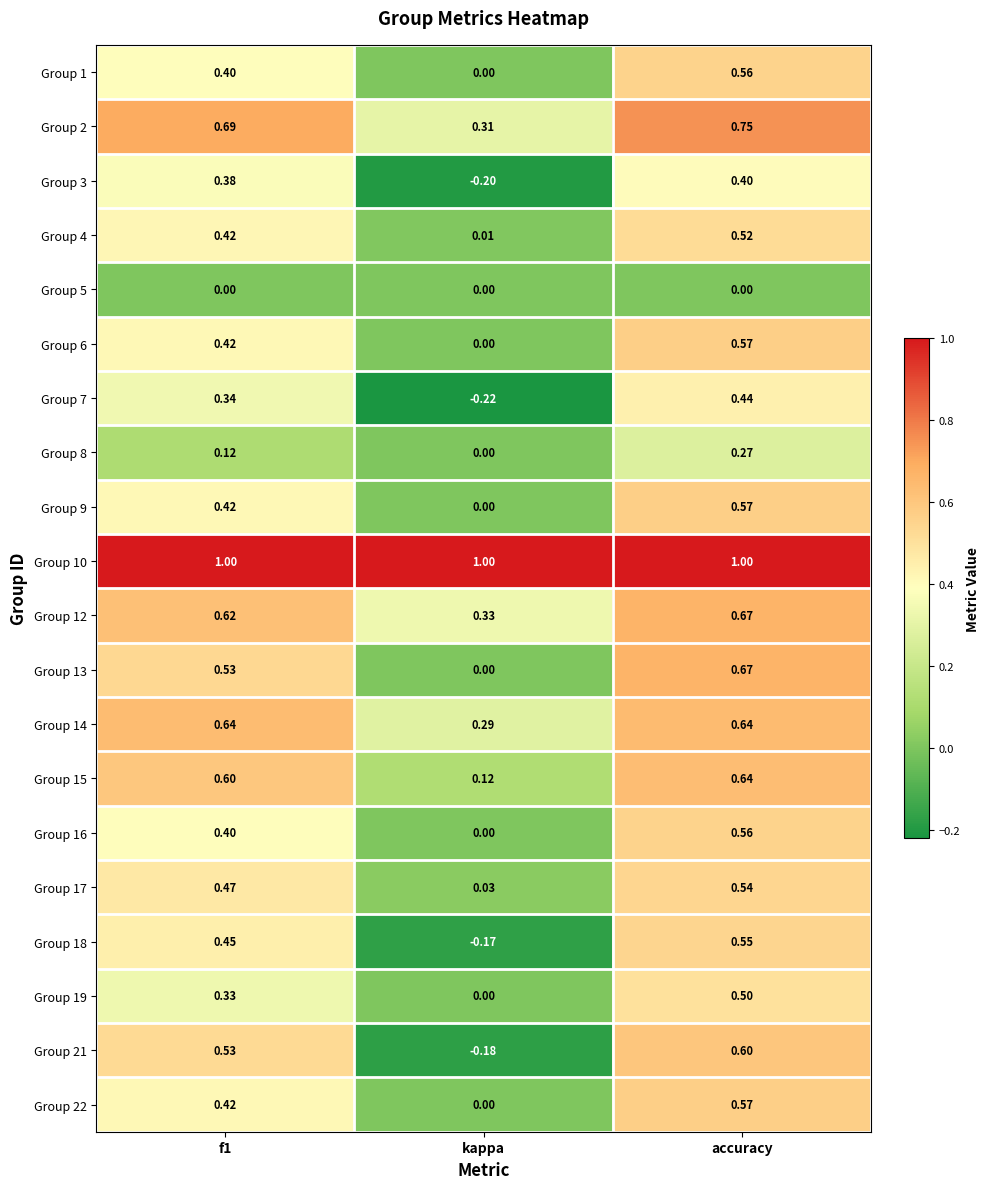

At which category does the chart reach its minimum across all series?

kappa